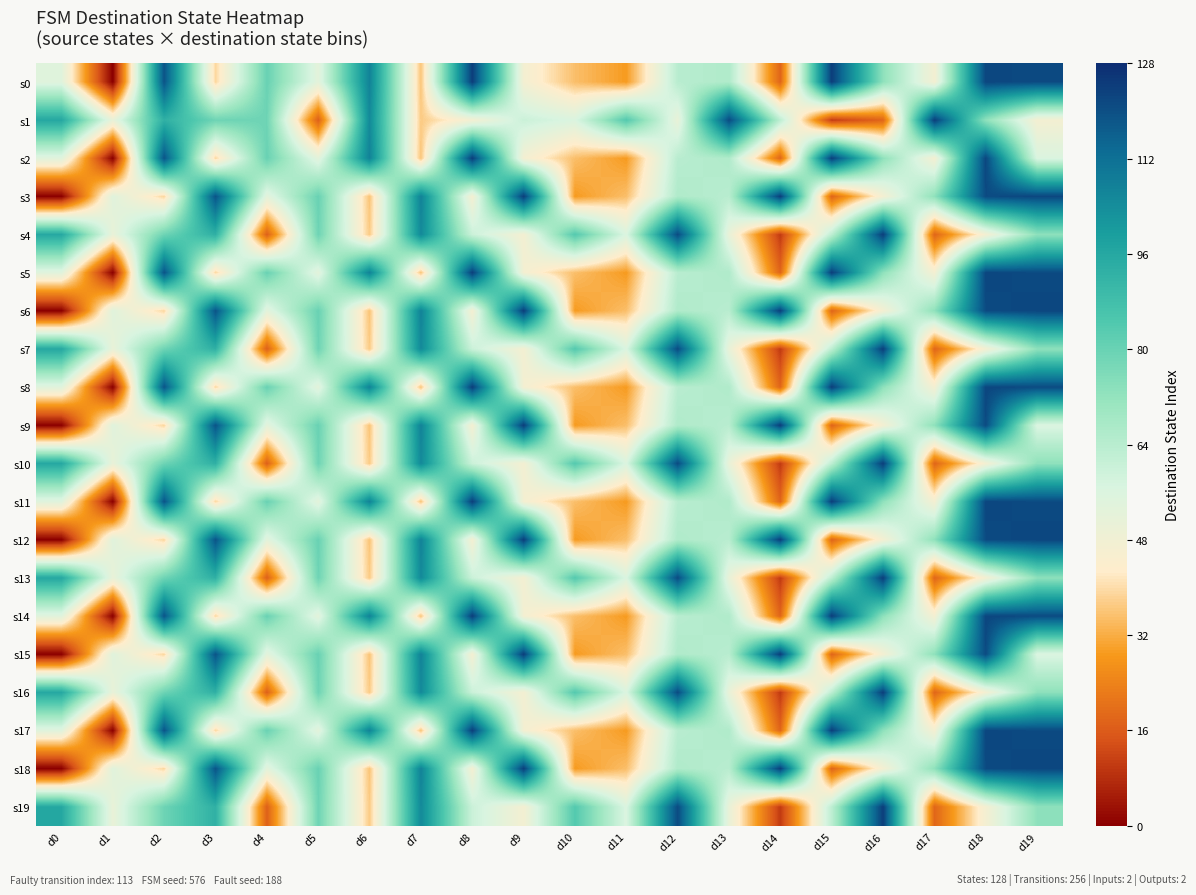

Count the number of data series in this chart.

20